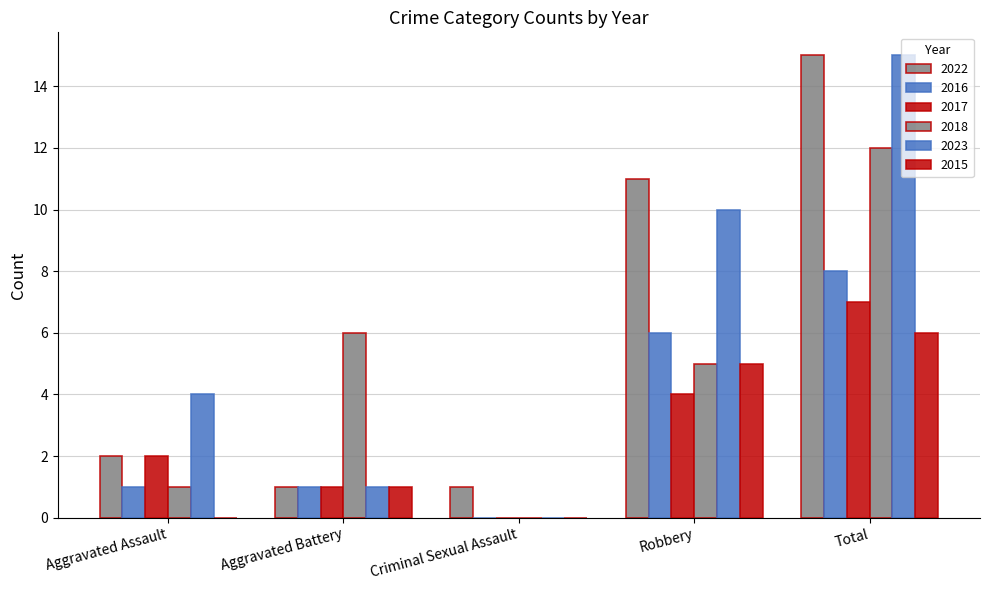

Are the bars grouped side by side (vs. stacked)?

Yes